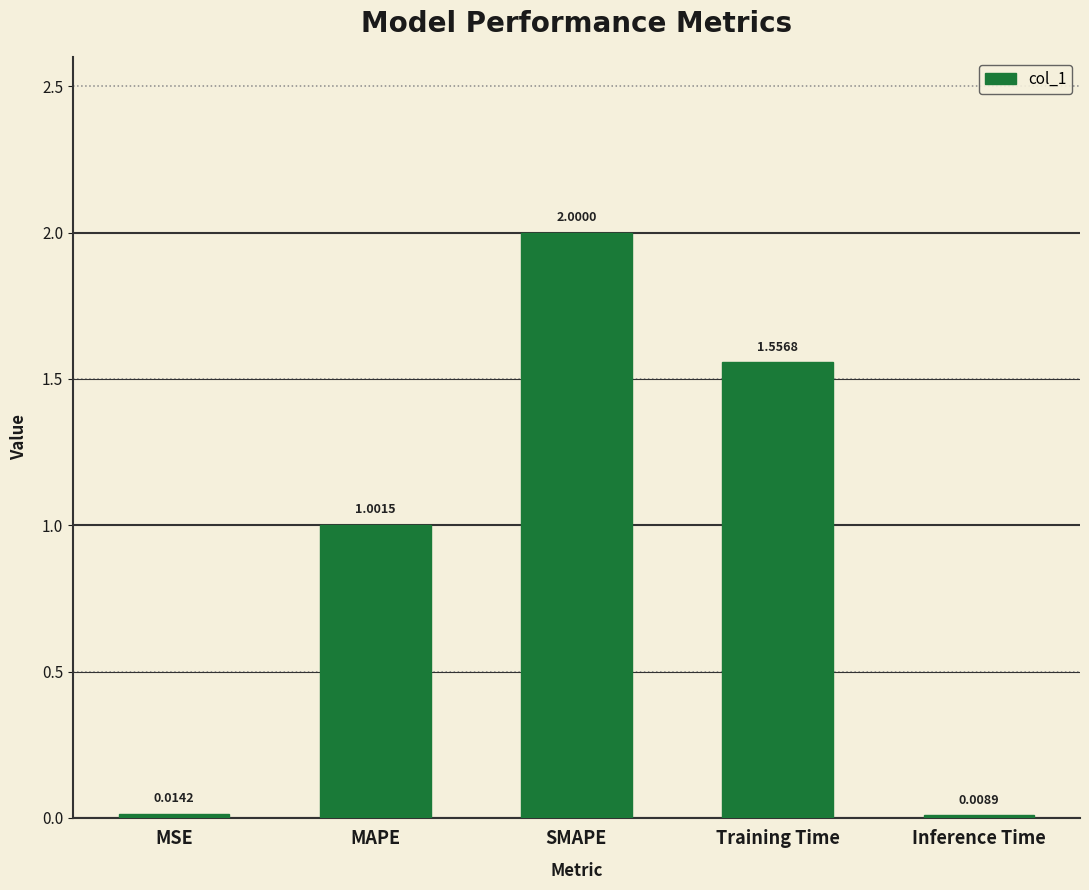

What is the difference between the maximum and minimum values?

2.0